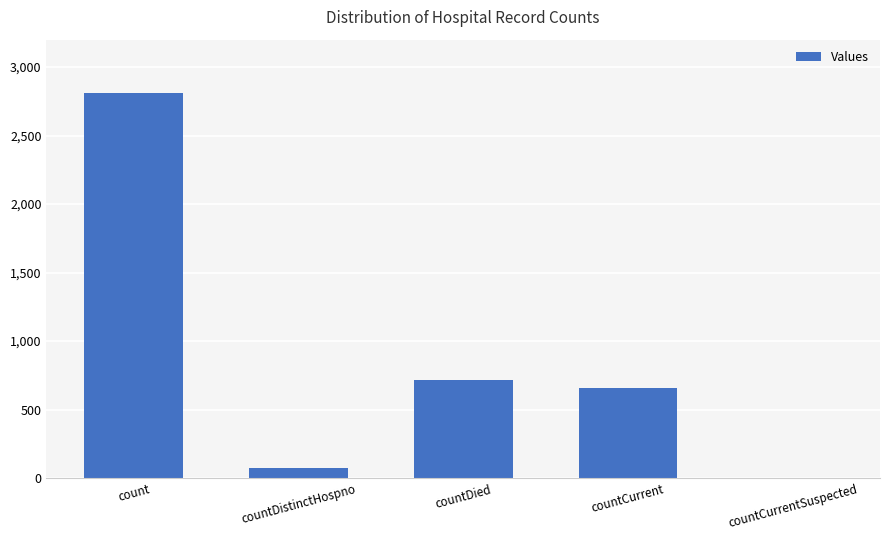

How many categories are shown in the chart?

5